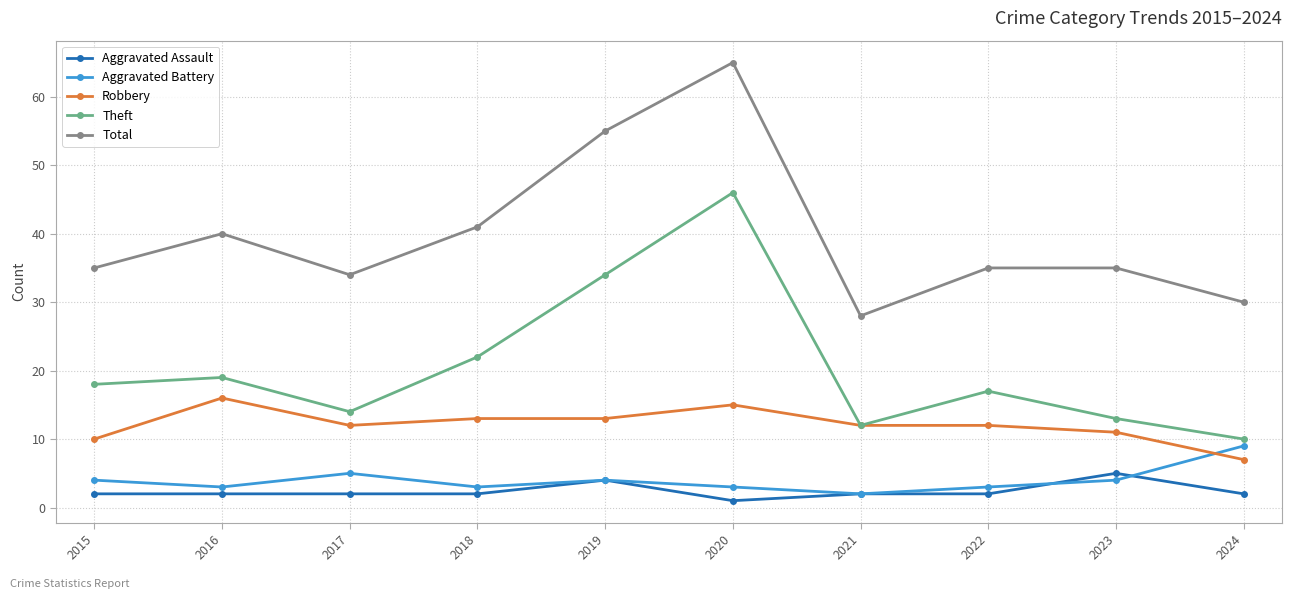

What is the sum of all Theft values?

205